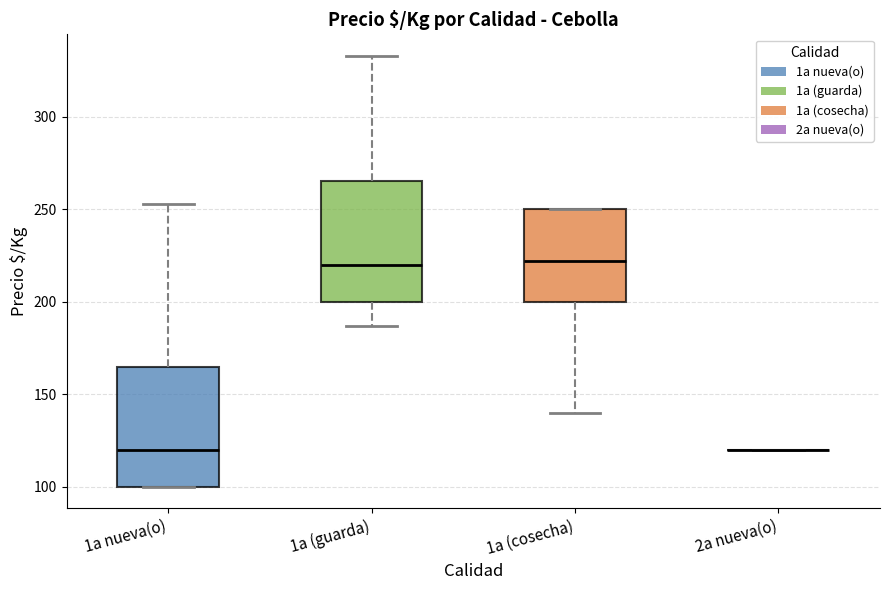

Reading left to right, read every box against the y-axis: the position of its median line, the range the box covers, and the ends of its whiskers. The values are not printed on the chart, so give them approximately, as read against the axis.

1a nueva(o): median 120, box 100 to 165, whiskers 100 to 255
1a (guarda): median 220, box 200 to 265, whiskers 185 to 335
1a (cosecha): median 220, box 200 to 250, whiskers 140 to 250
2a nueva(o): box collapsed to a line at 120, whiskers 120 to 120